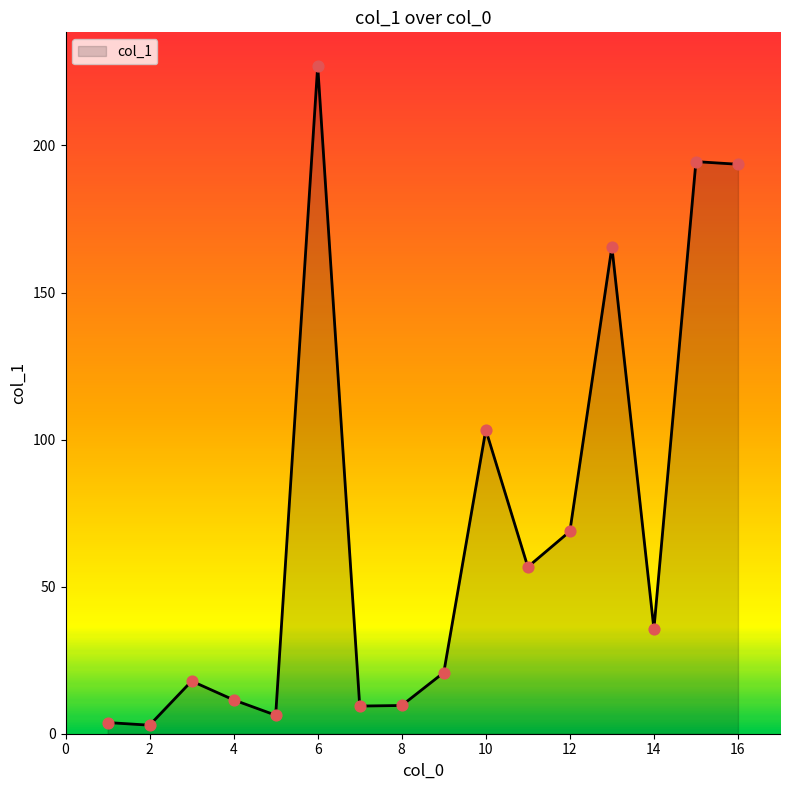

What is the greatest value displayed?

227.1